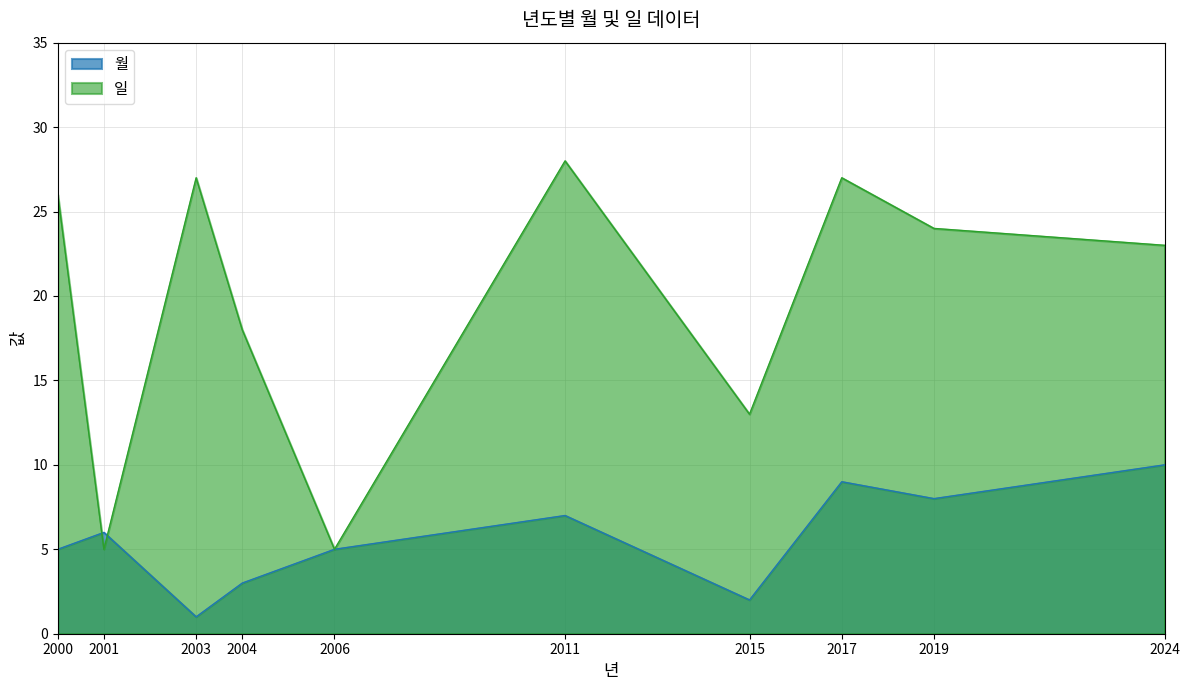

True or false: 일 has a value of 35 at 2019.

False